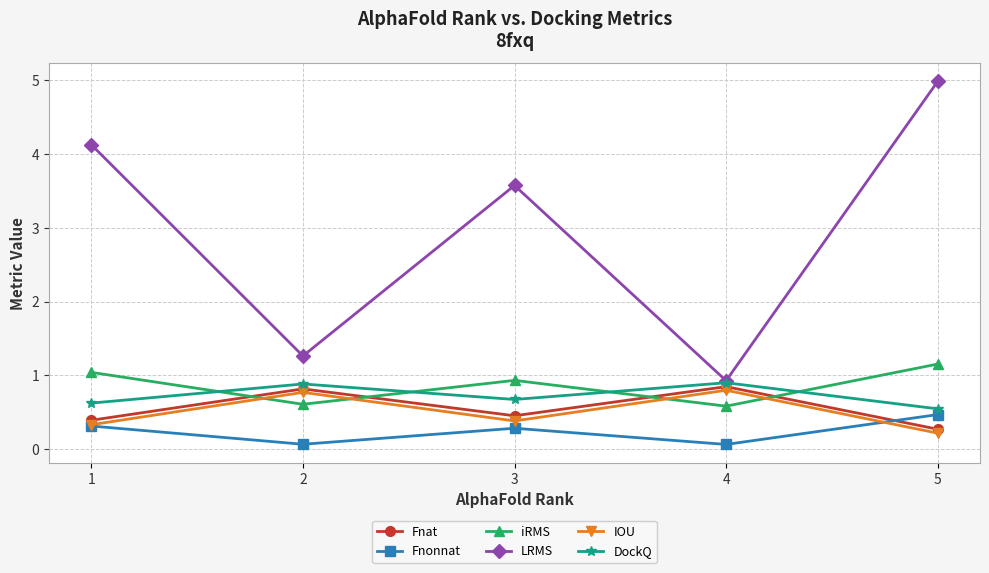

What is the value of the IOU point at the 4th from the left?

0.8